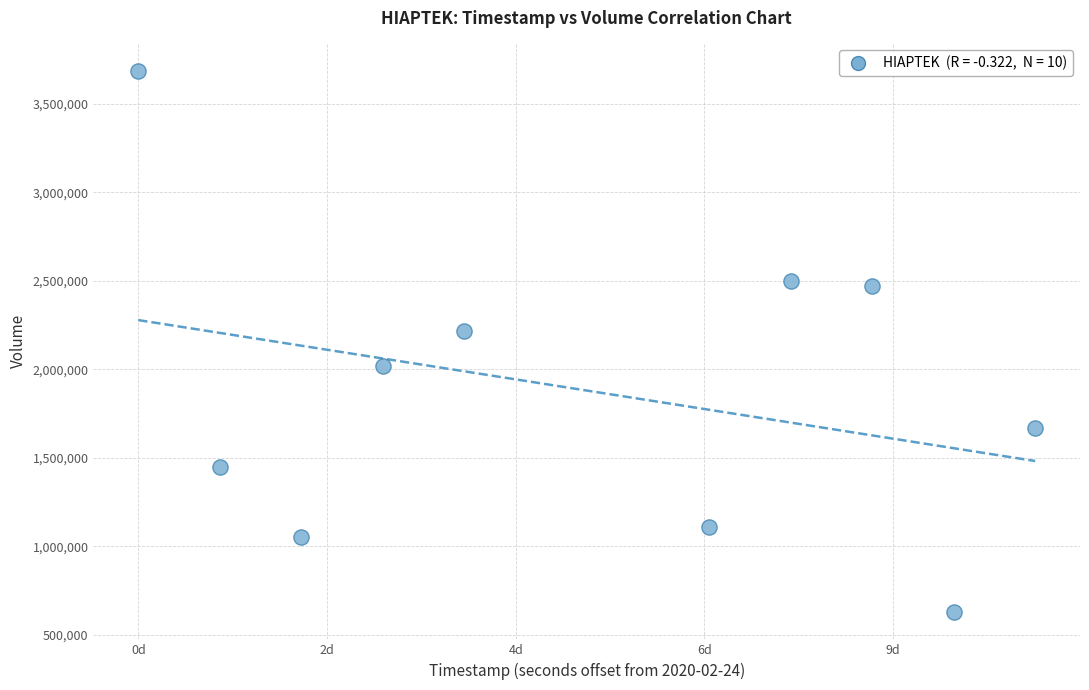

What is the range of X values (max minus min)?

950400